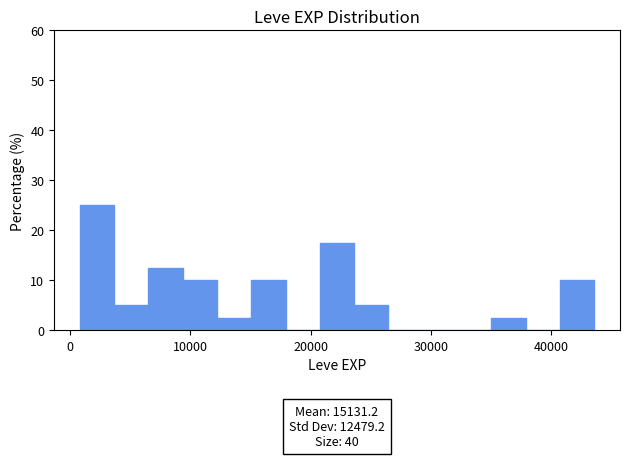

Read against the x-axis, roughly where is the centre of the tallest bar?

2000